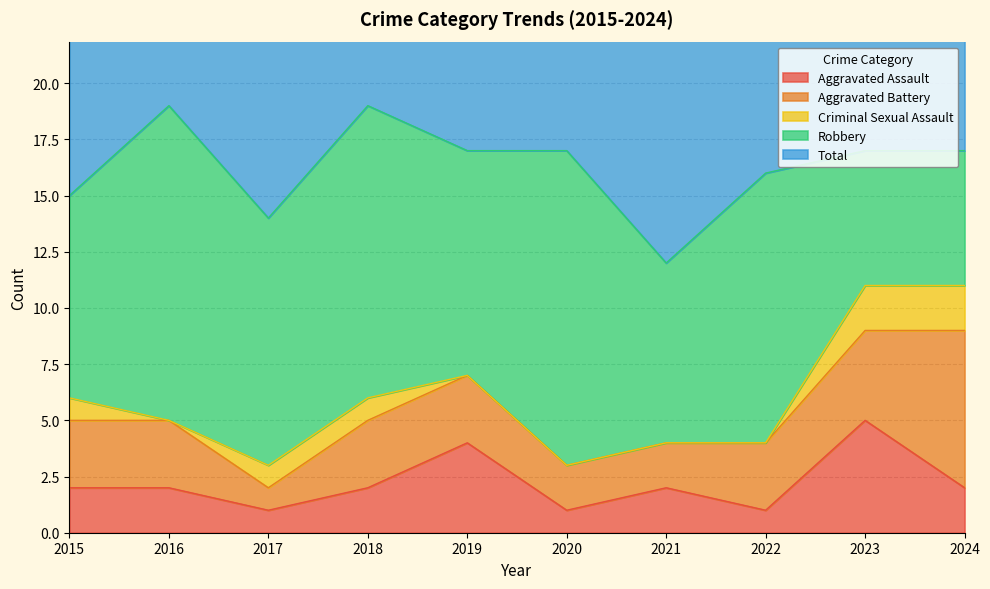

True or false: Criminal Sexual Assault and Robbery intersect in this chart.

False